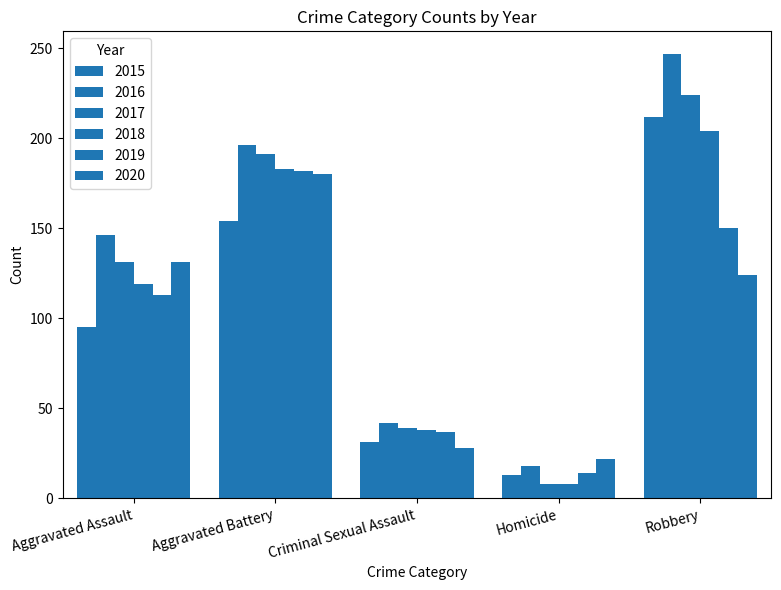

Rank the series at Aggravated Battery from lowest to highest value.

2015, 2020, 2019, 2018, 2017, 2016